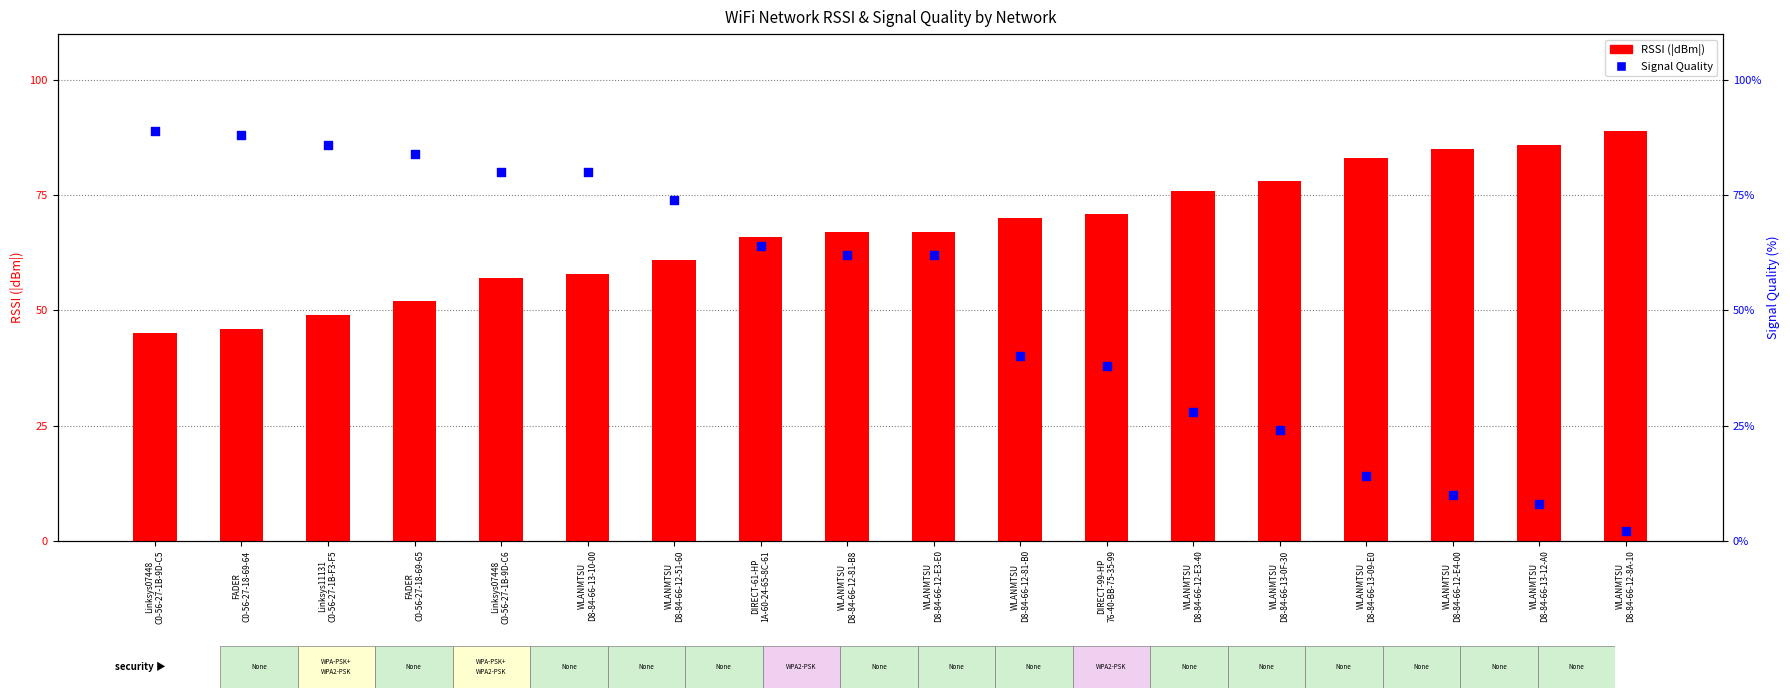

What is the total value across all series at FADER
C0-56-27-18-69-65?

136